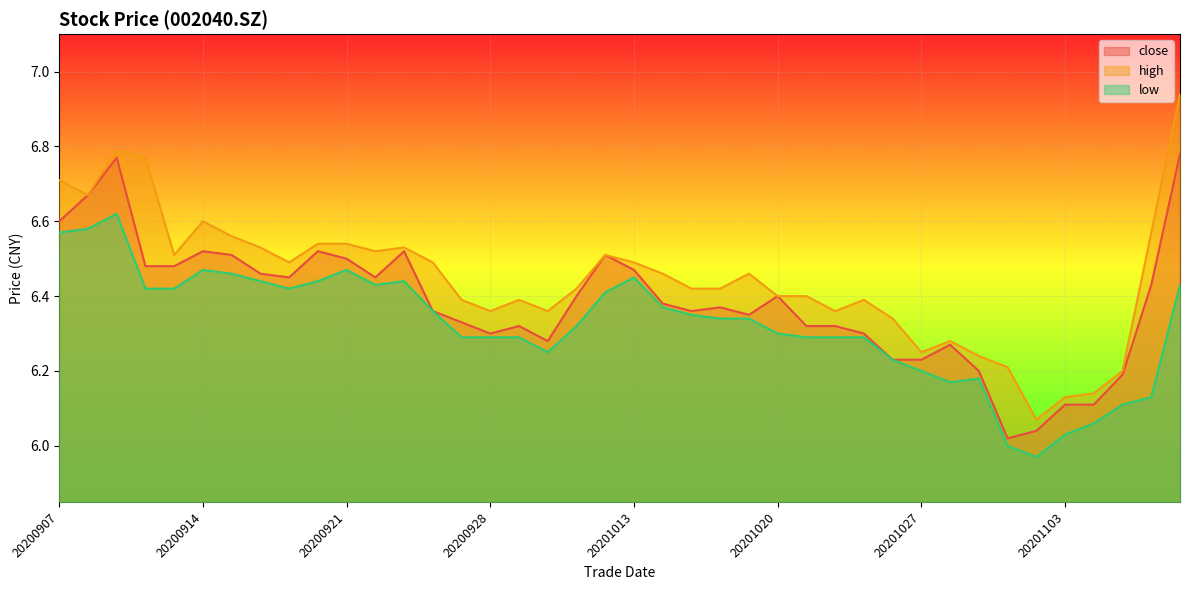

True or false: low and close intersect in this chart.

False